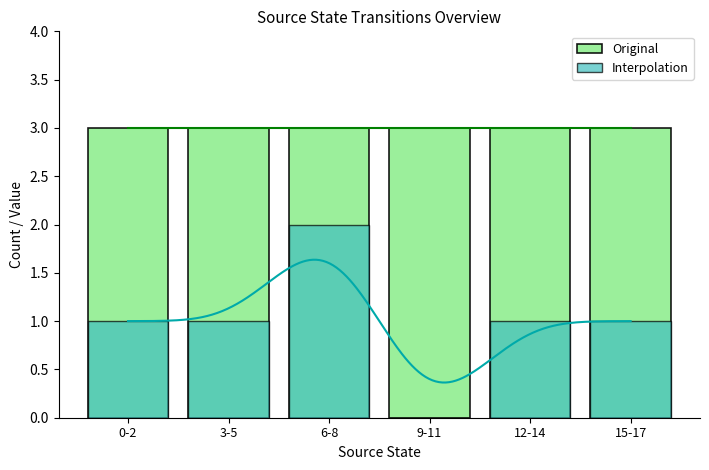

At how many categories does at least one series exceed 2?

6